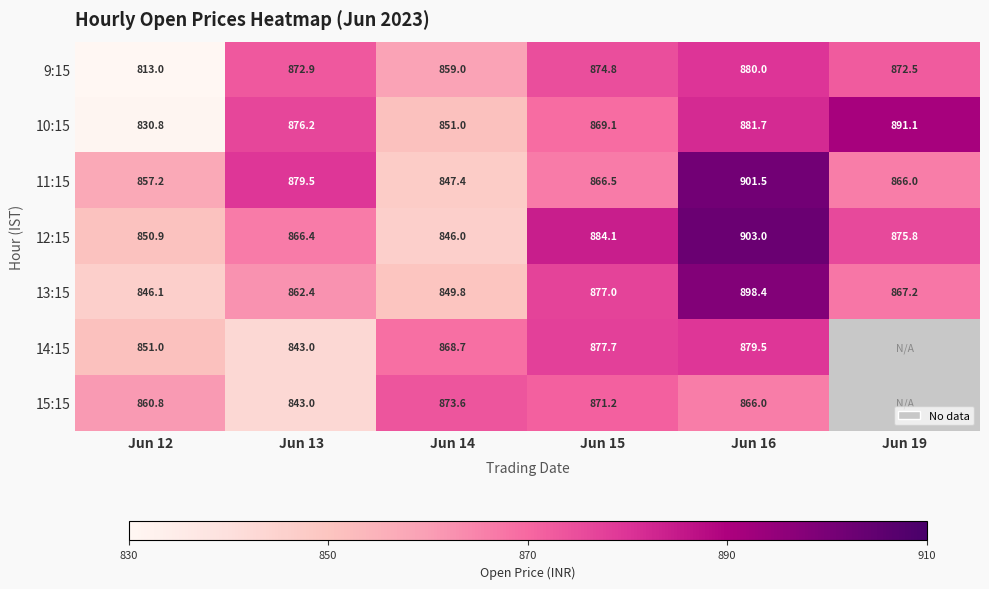

How many categories are shown in the chart?

6